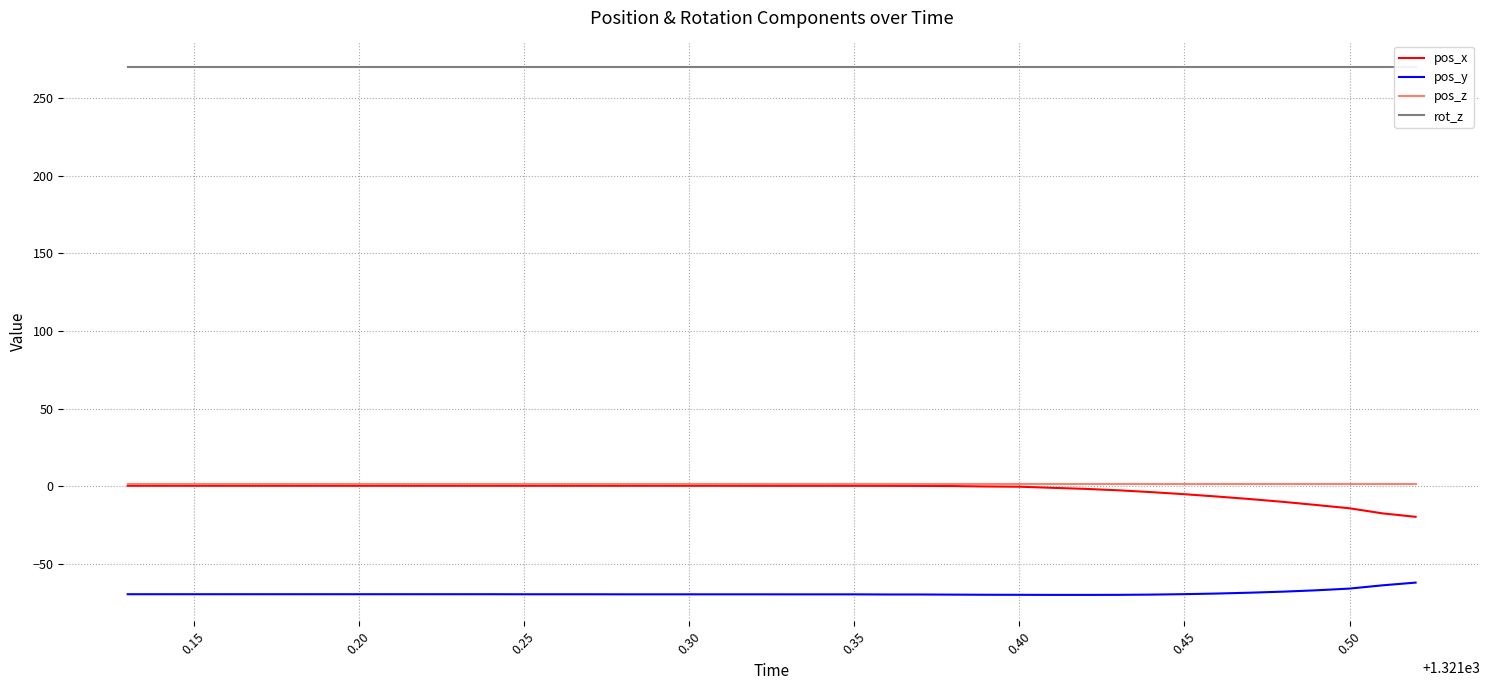

What is the difference between the maximum and minimum values in the pos_y series?

7.9